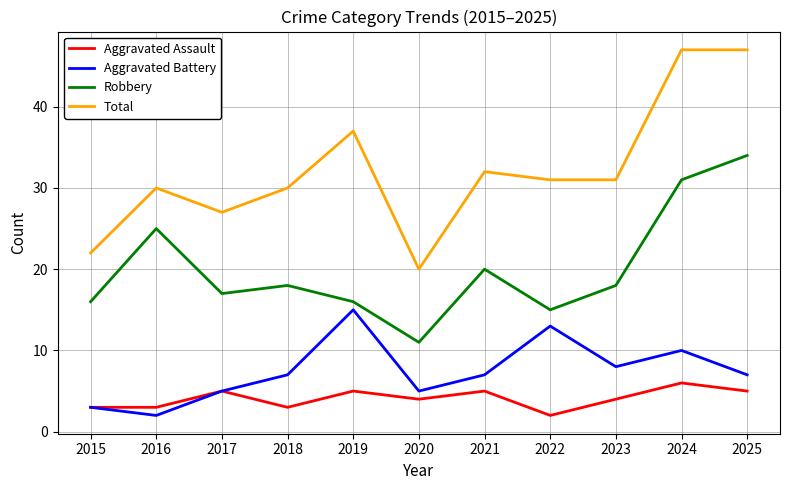

True or false: Robbery and Aggravated Assault cross at least once.

False